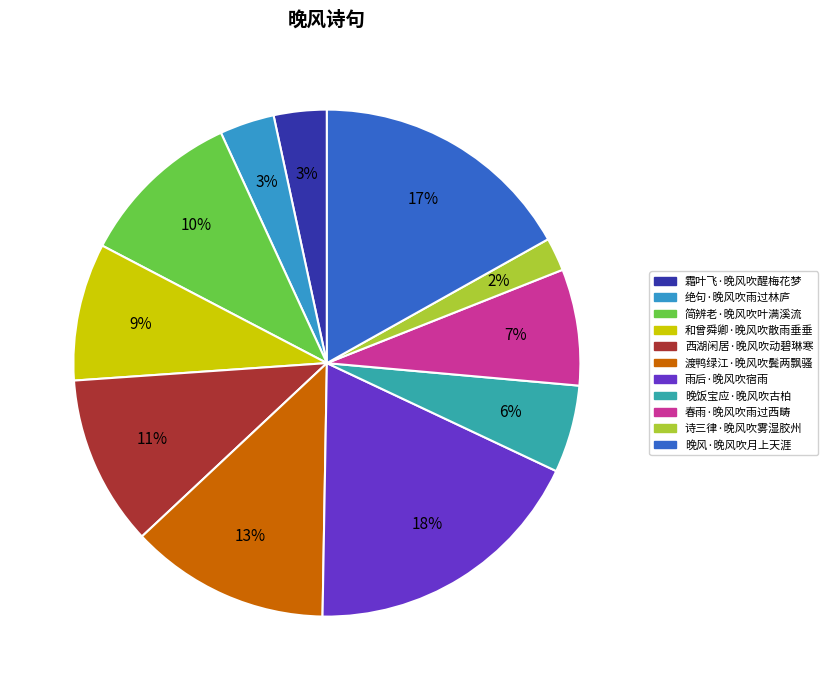

True or false: 诗三律·晚风吹雾湿胶州 accounts for 2% of the total.

True